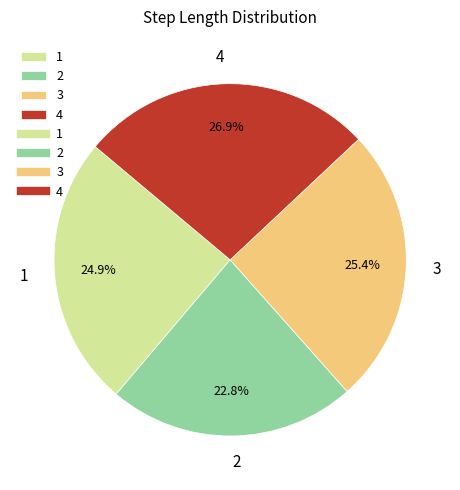

What percentage do 1 and 3 together represent?

50.3%